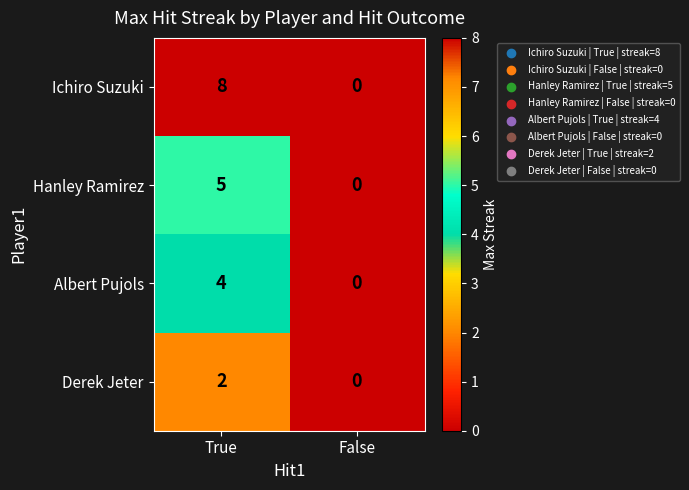

What is the difference between the maximum and minimum values in the Hanley Ramirez series?

5